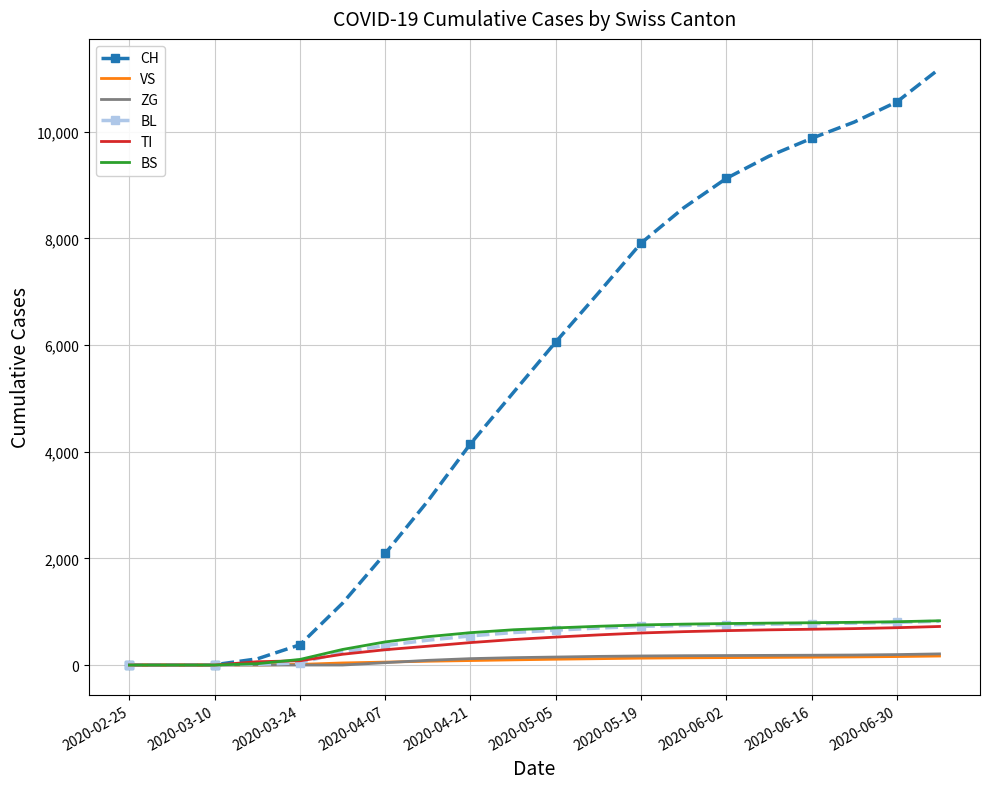

What is the highest value of the CH series?

11183